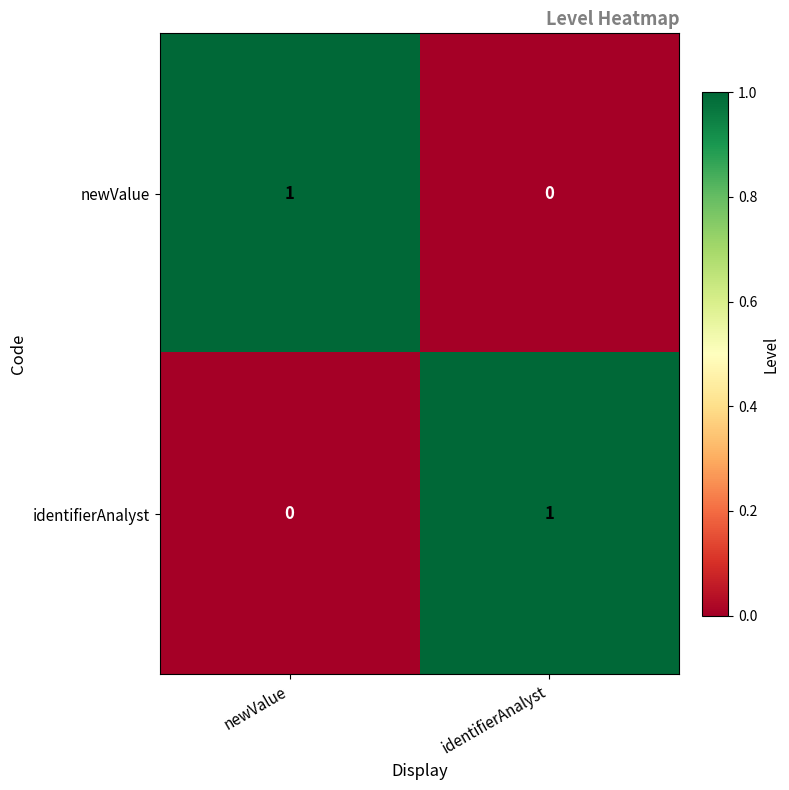

Reading left to right, what are all the values shown in this chart?

newValue: 1	0
identifierAnalyst: 0	1